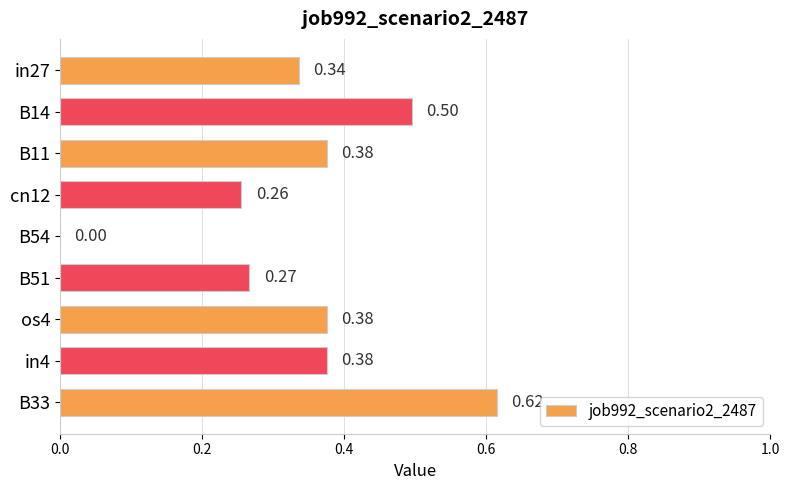

What is the sum of all values?

3.1